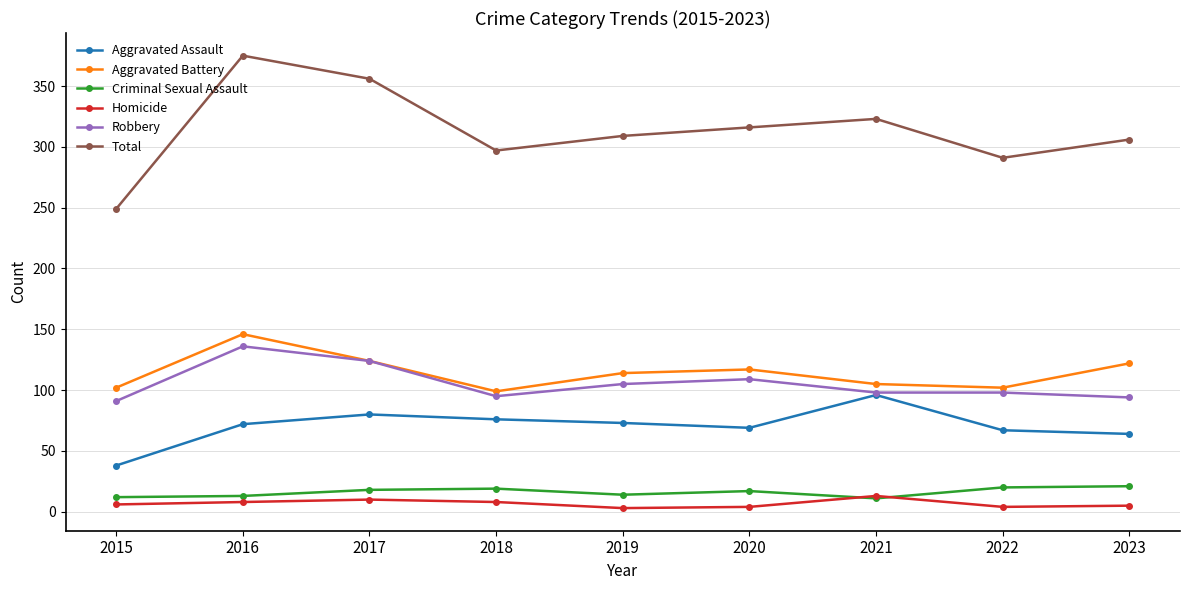

Count the Criminal Sexual Assault values in the range 13 to 19.

5